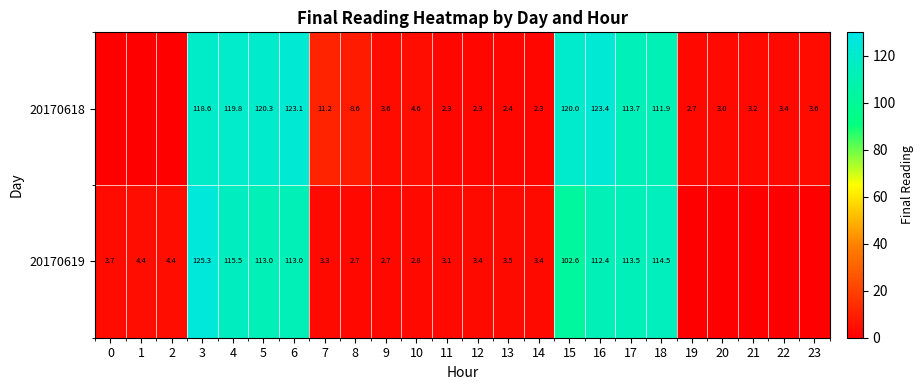

Rank the series at 13 from lowest to highest value.

20170618, 20170619